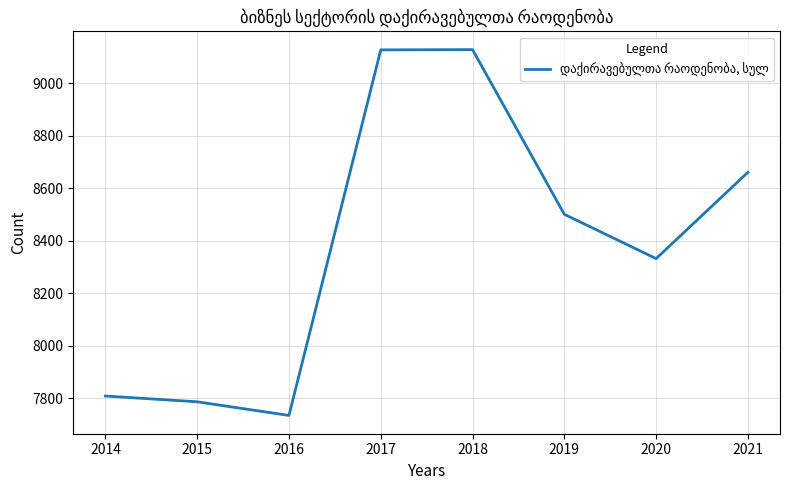

What is the sum of all values?

67079